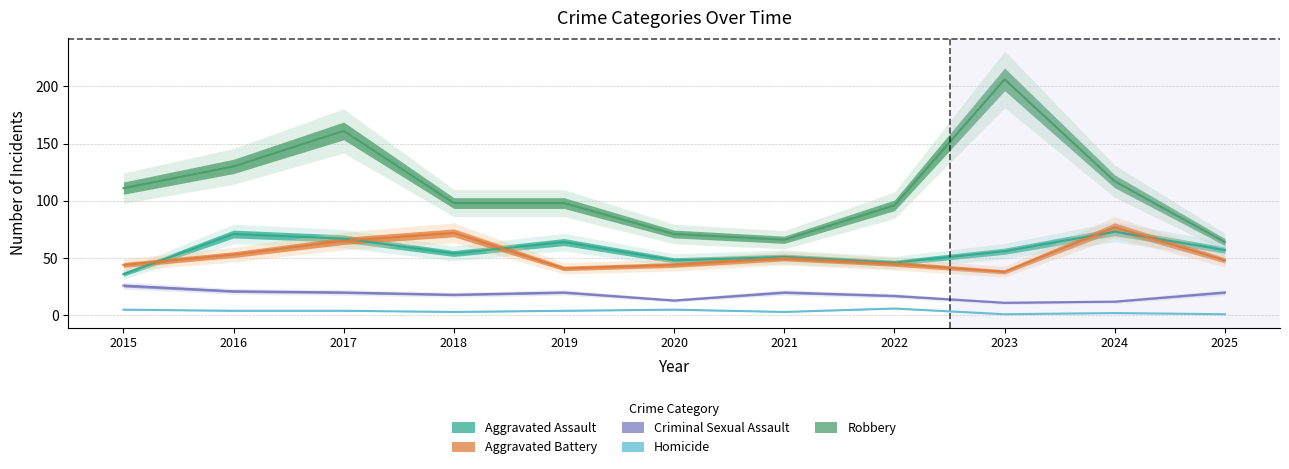

What is the value of the Criminal Sexual Assault point at the 4th from the left?

18